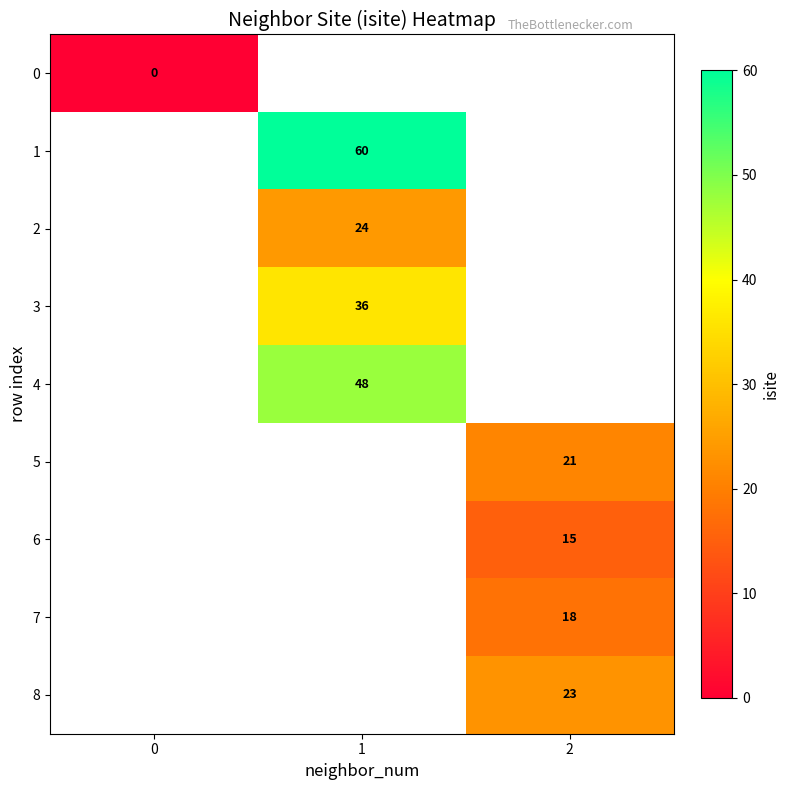

True or false: 6 has a value of 15 at 2.

True